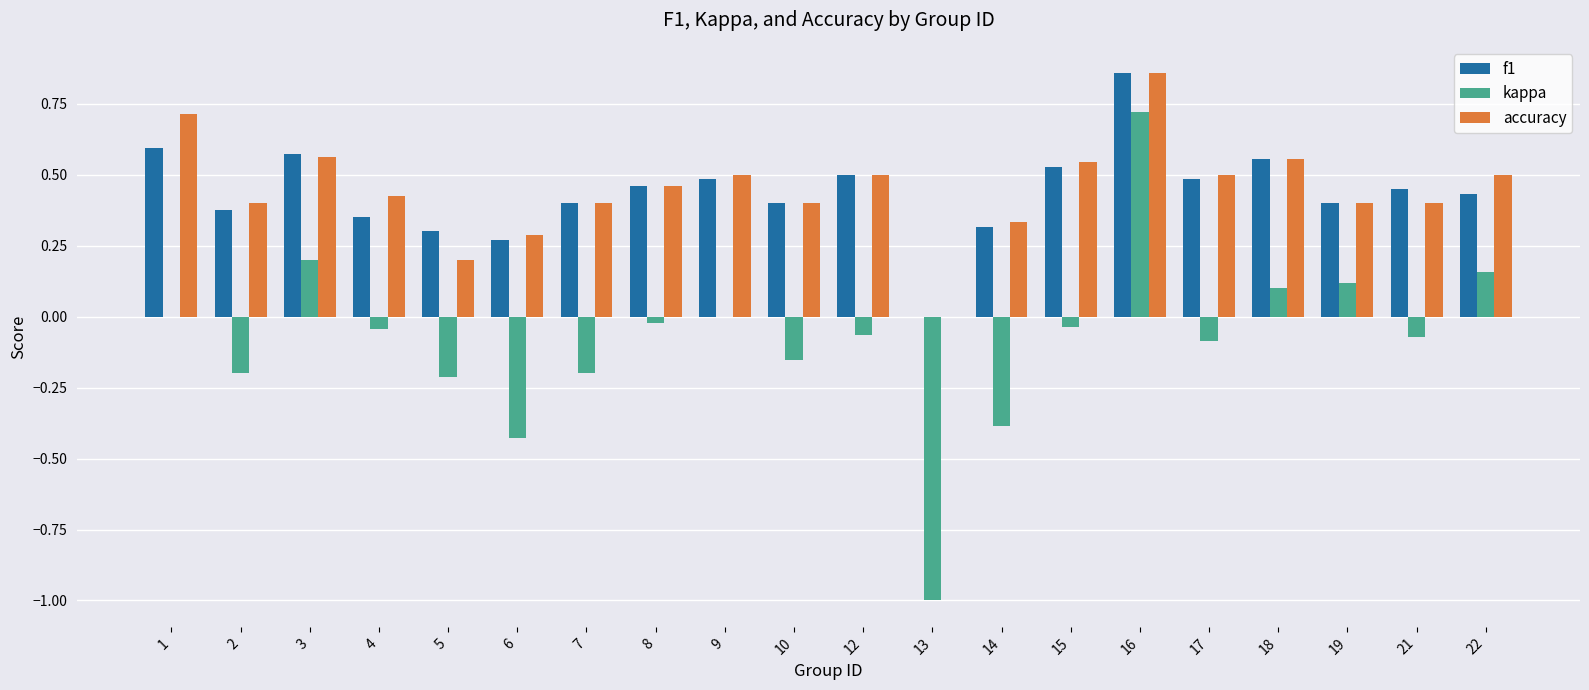

At which category is the sum across all series the highest?

16